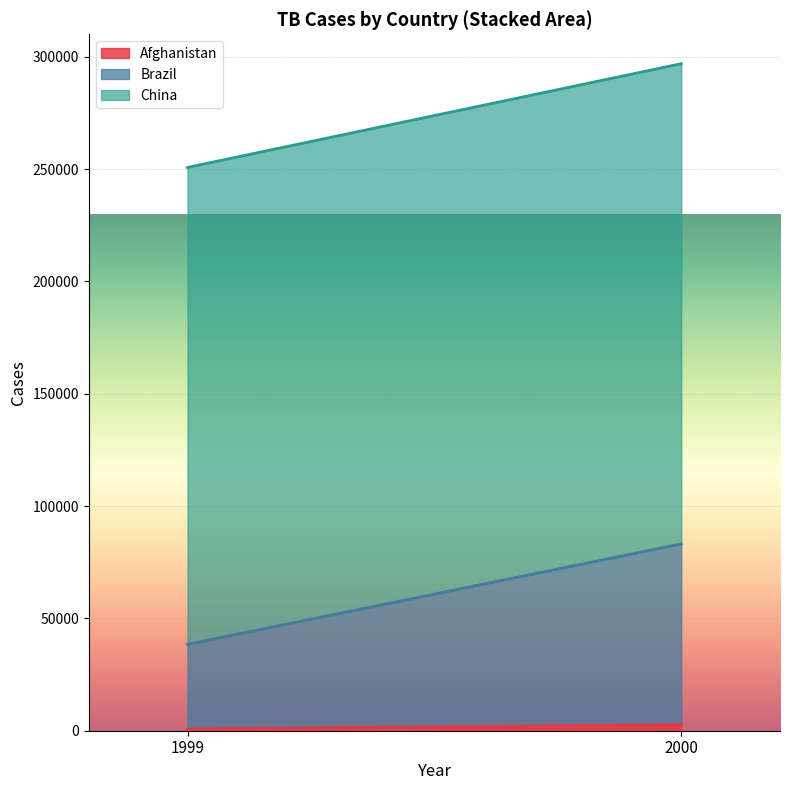

Is the value of Afghanistan at 2000 greater than the value of China at 2000?

No